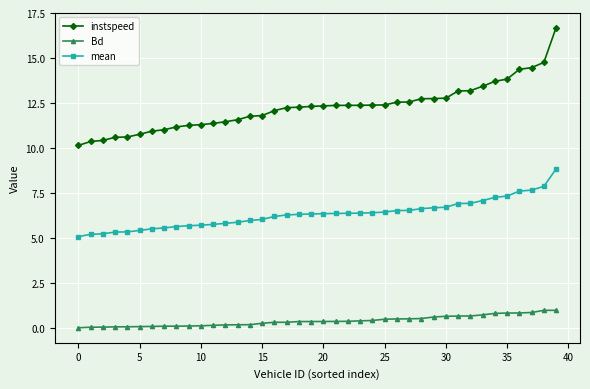

List the series in order of their overall mean, lowest first.

Bd, mean, instspeed